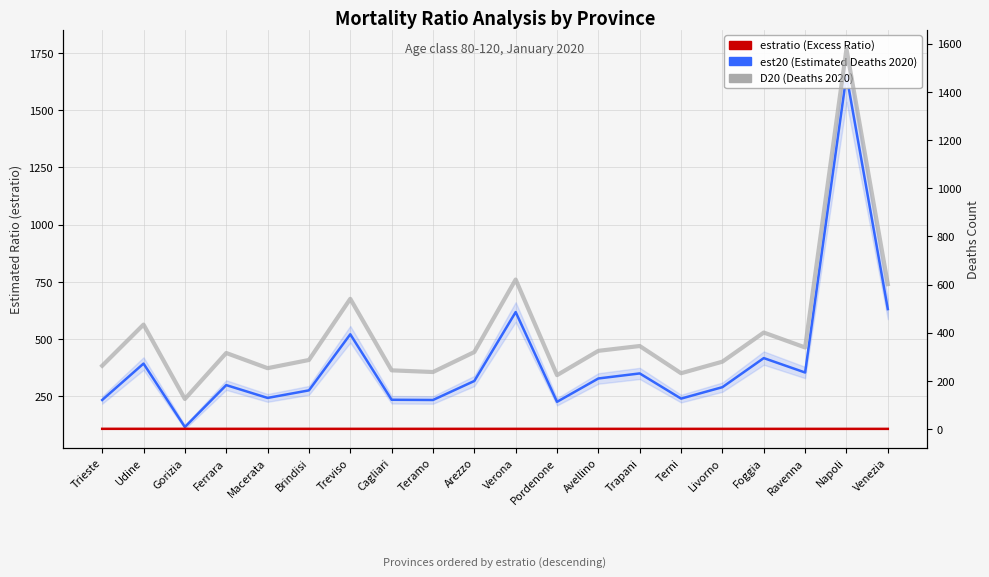

How many values in the D20 (Deaths 2020) series are below 320?

10